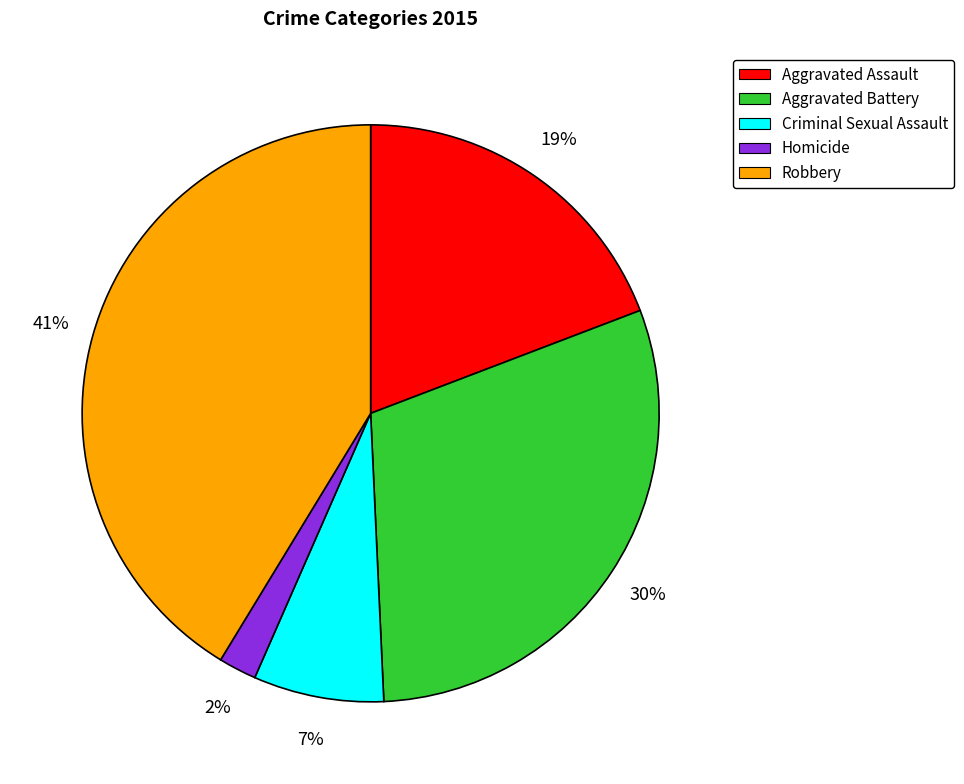

Which category has the biggest portion of the pie?

Robbery